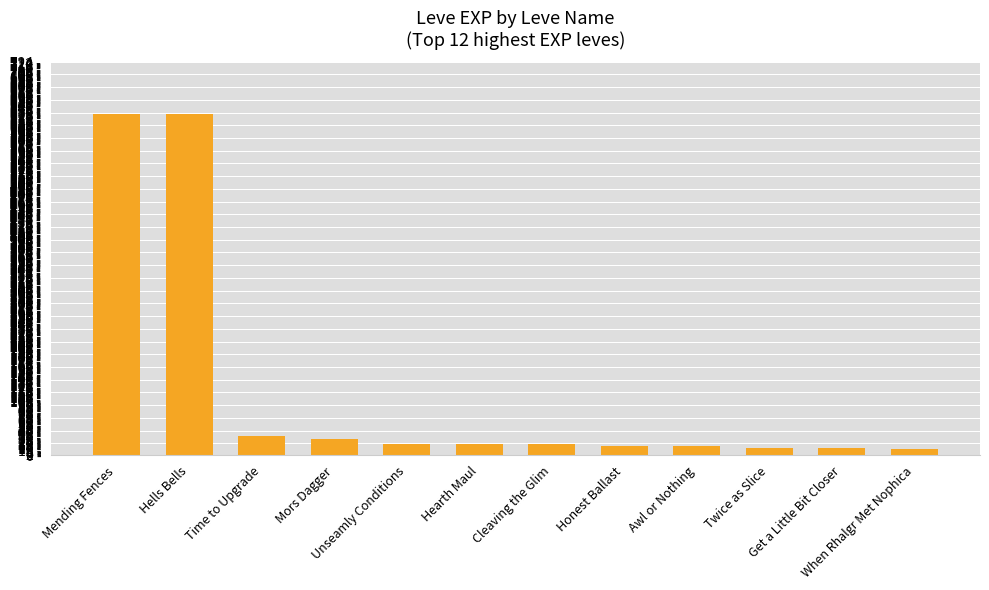

What is the difference between the values at Unseamly Conditions and Honest Ballast?

3